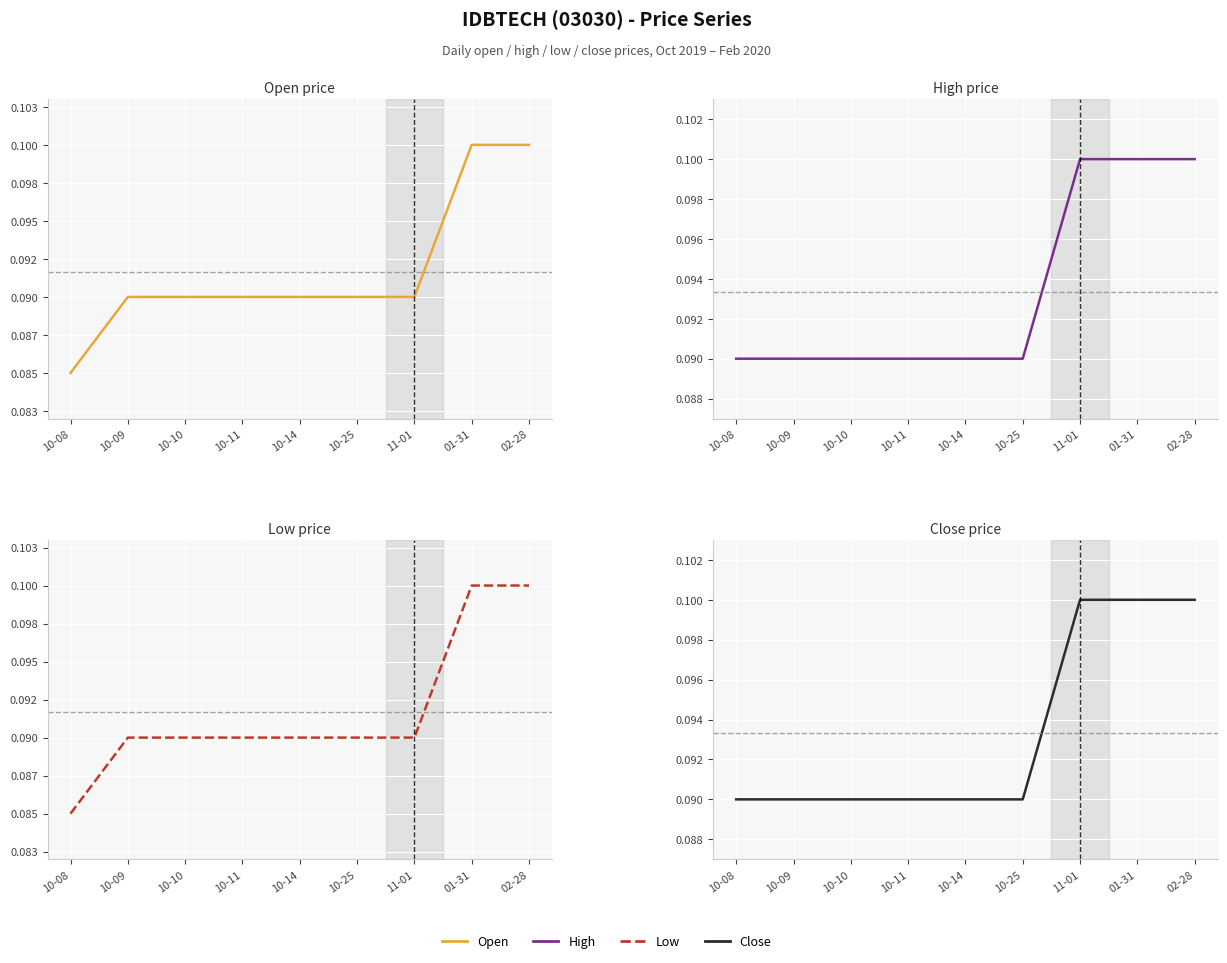

What is the label of the 8th point from the right?

10-09